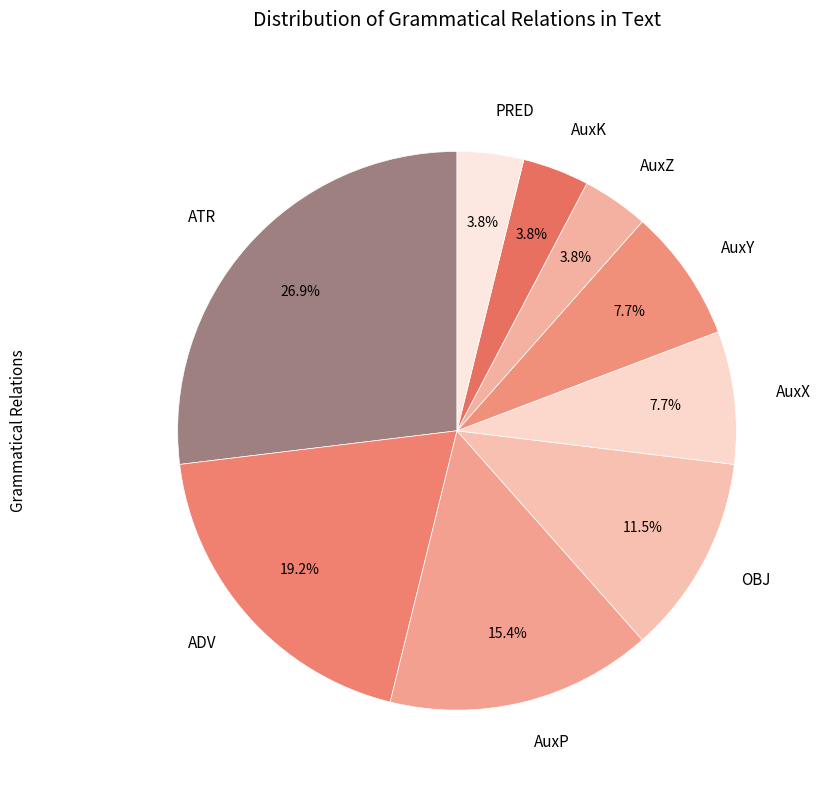

What percentage is NOT represented by ADV?

80.8%